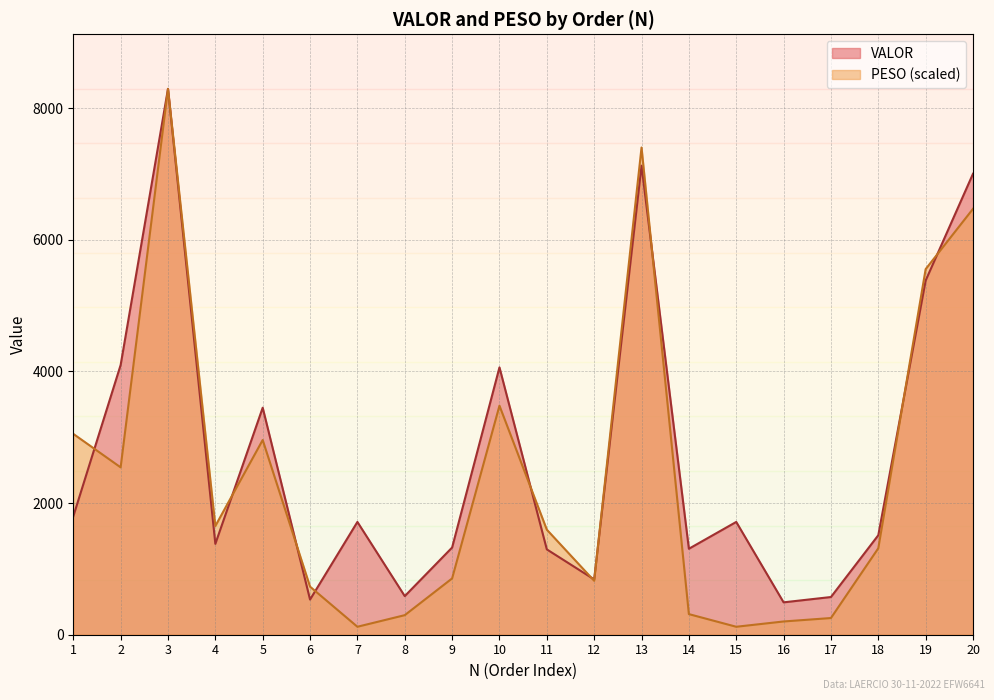

After their last crossing, which series has the higher values: PESO or VALOR?

VALOR